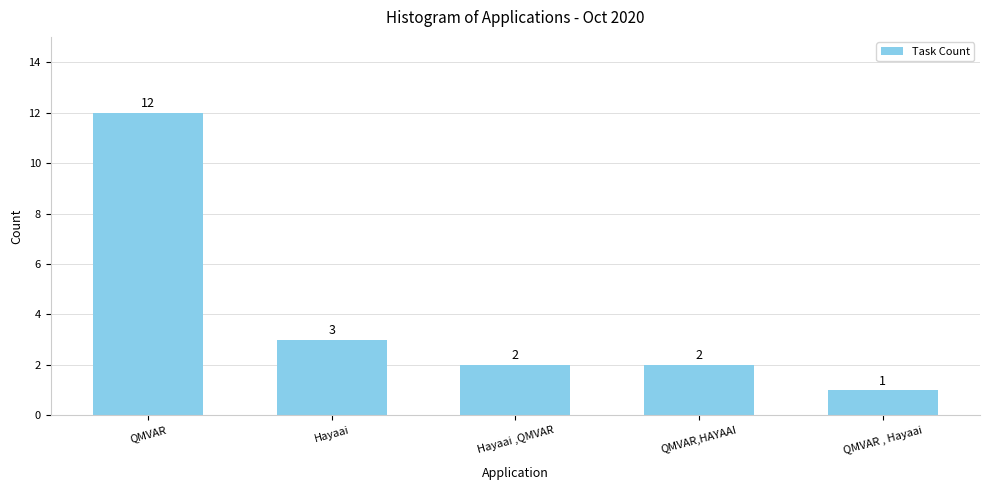

Approximately how many times larger is the value at QMVAR,HAYAAI compared to Hayaai?

0.7